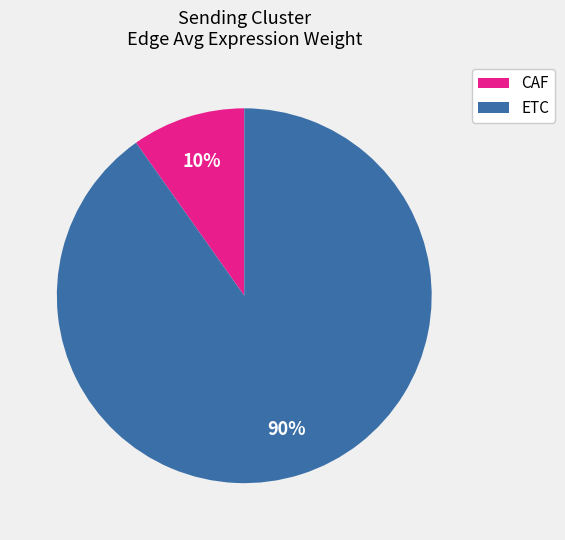

Which category has the biggest portion of the pie?

ETC